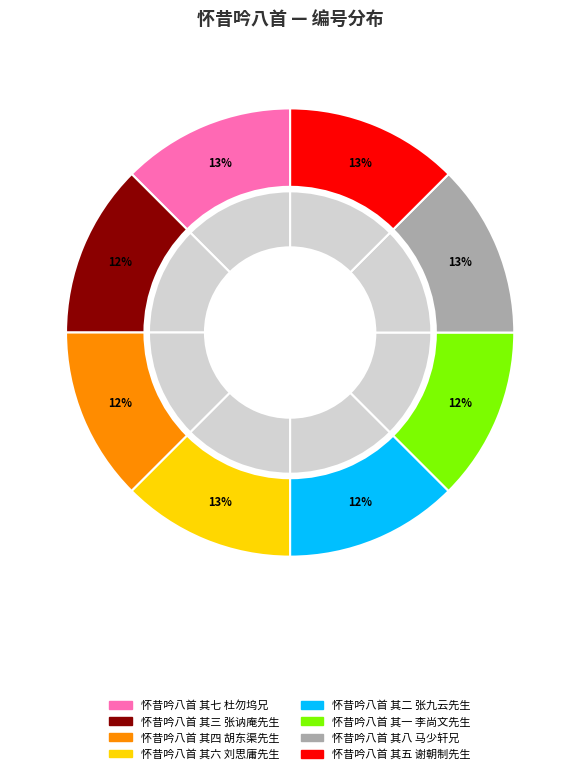

To the nearest percent, what portion does 怀昔吟八首 其四 胡东渠先生 represent?

12%